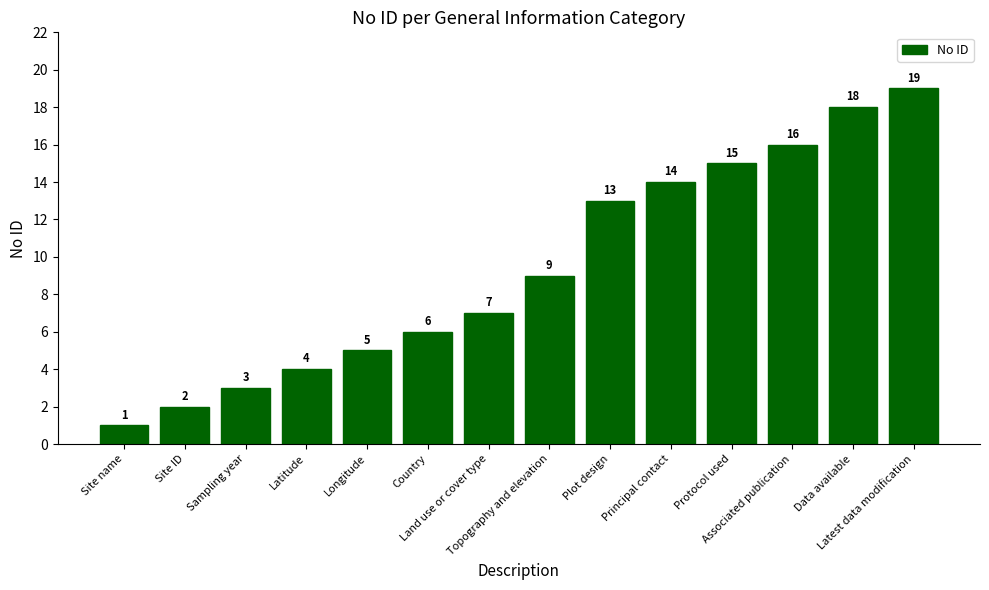

What is the difference between the maximum and minimum values?

18